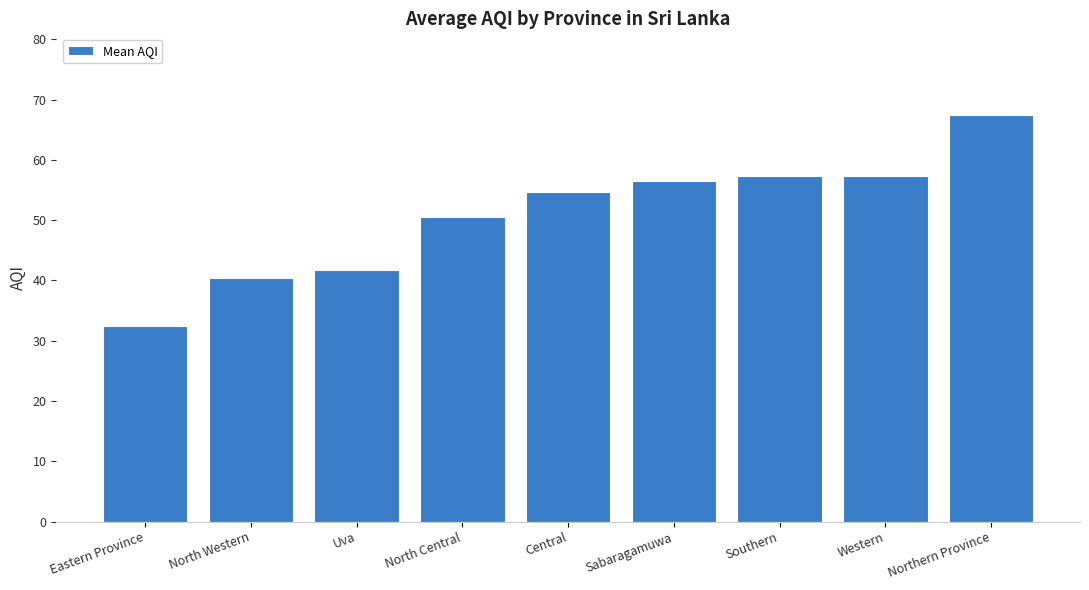

What is the difference between the second highest and second lowest values?

17.0